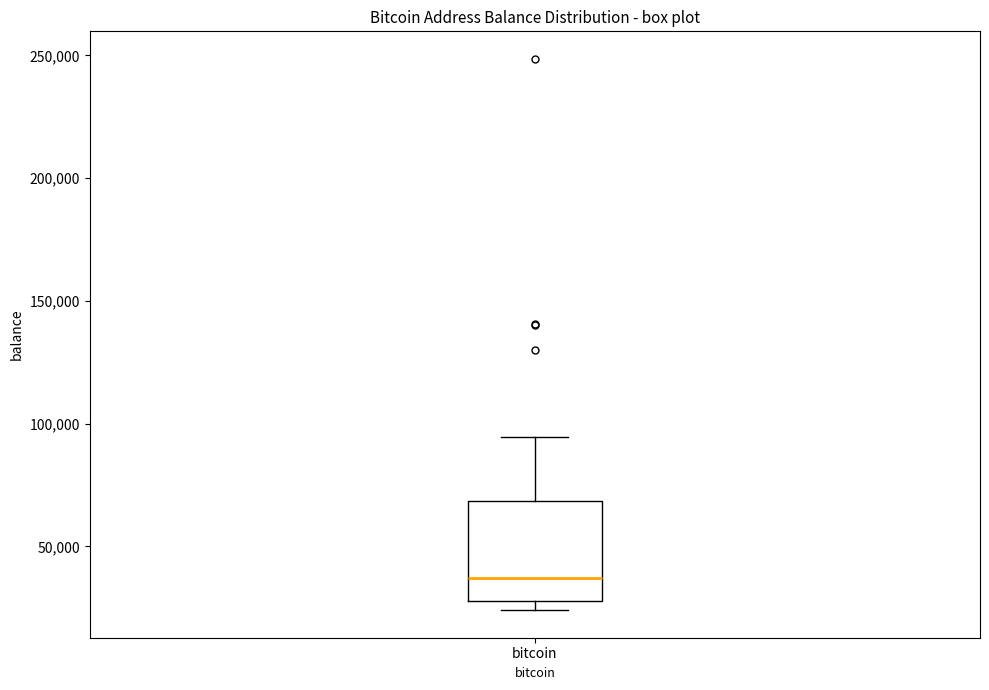

Transcribe this box plot: give where the median line is, the range the box spans, and where the two whiskers end, as read against the y-axis. The values are not printed on the chart, so give them approximately, as read against the axis.

median 35000, box 30000 to 70000, whiskers 25000 to 95000